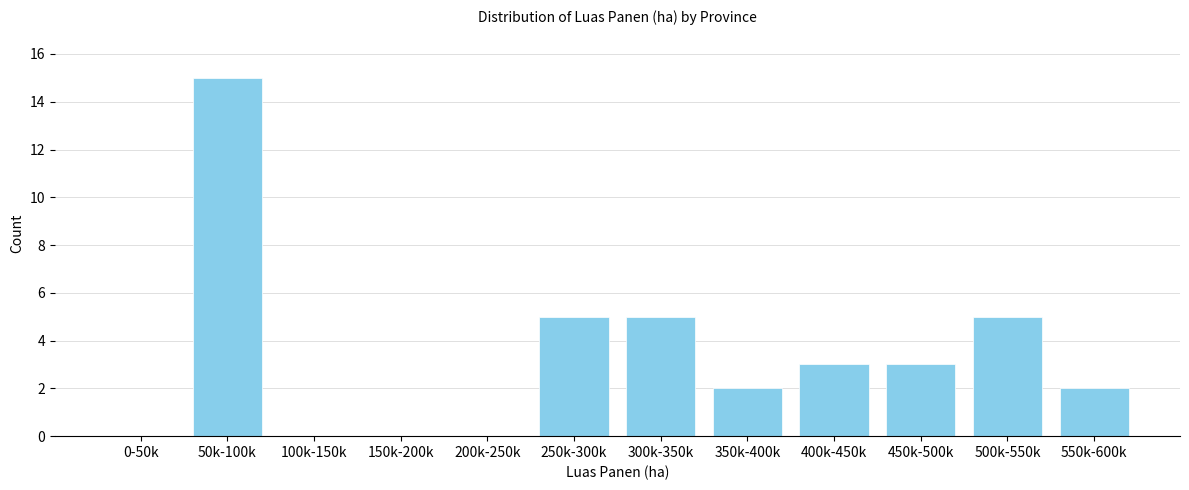

Reading right to left, what are all the values shown in this chart?

550k-600k=2	500k-550k=5	450k-500k=3	400k-450k=3	350k-400k=2	300k-350k=5	250k-300k=5	200k-250k=0	150k-200k=0	100k-150k=0	50k-100k=15	0-50k=0